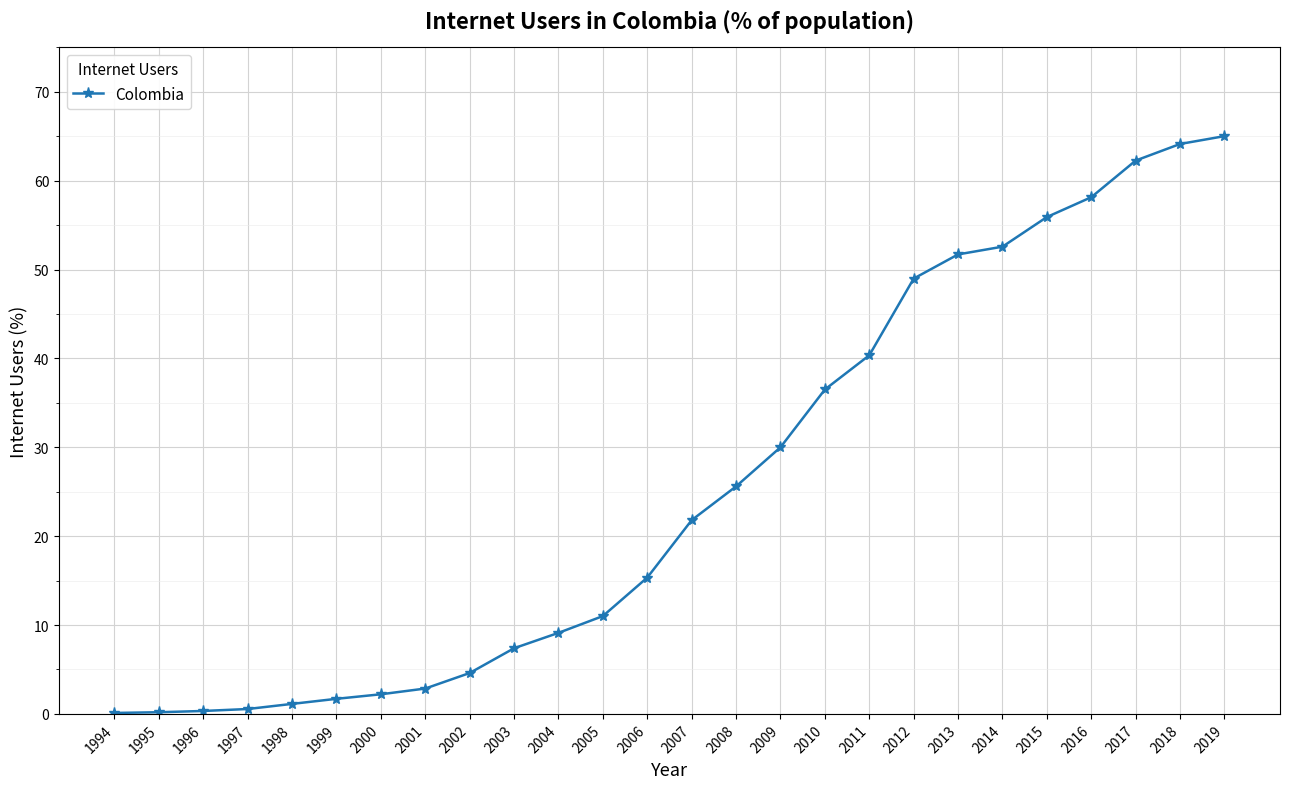

At which label is the value closest to 32?

2009